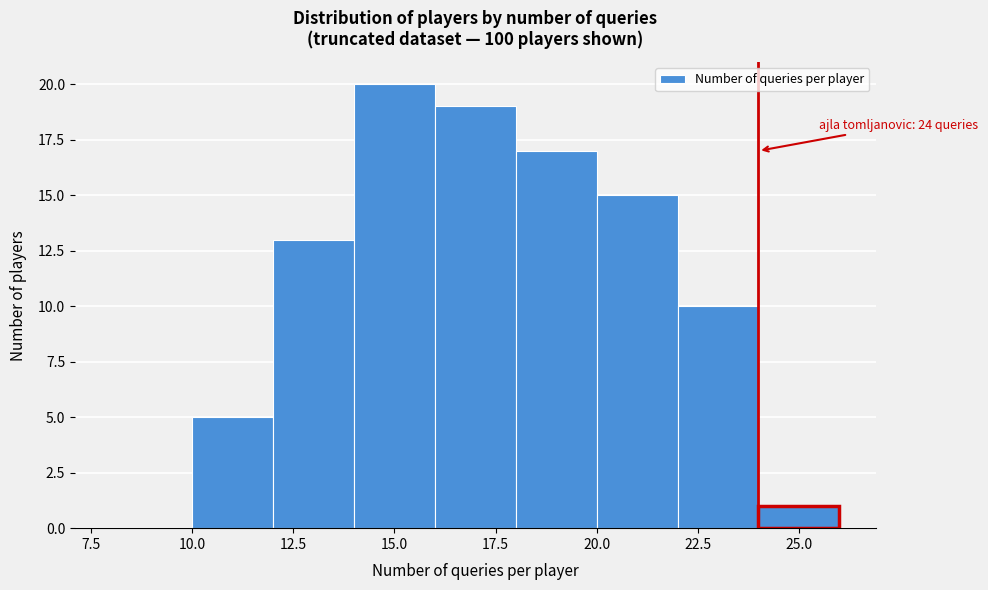

Over which range of the x-axis is the bar tallest?

14 to 16